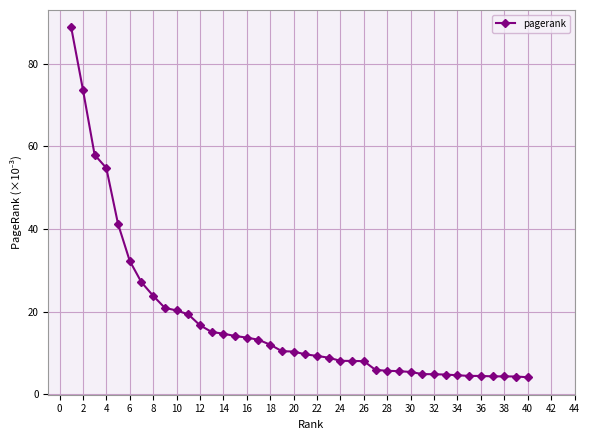

What is the value of the 24th point from the left?

8.0